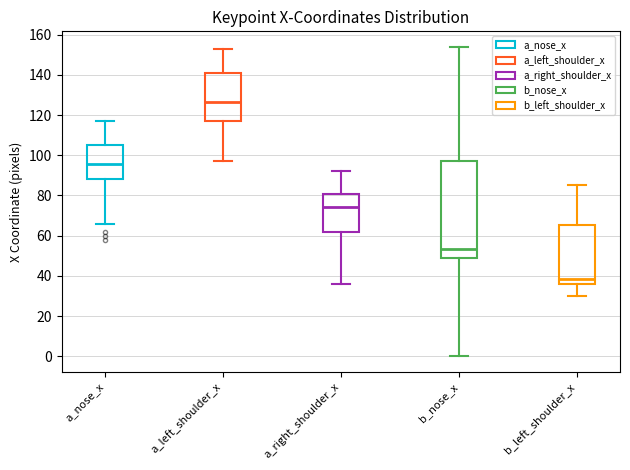

Which box has the lowest median line?

b_left_shoulder_x